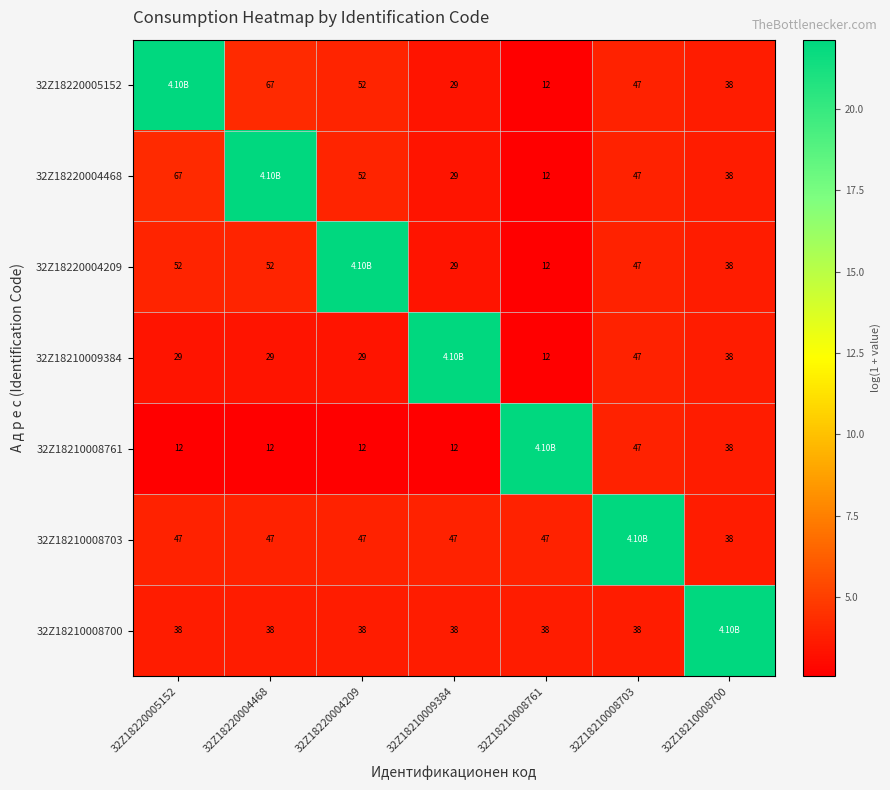

What is the highest value of the 32Z18210008761 series?

22.1